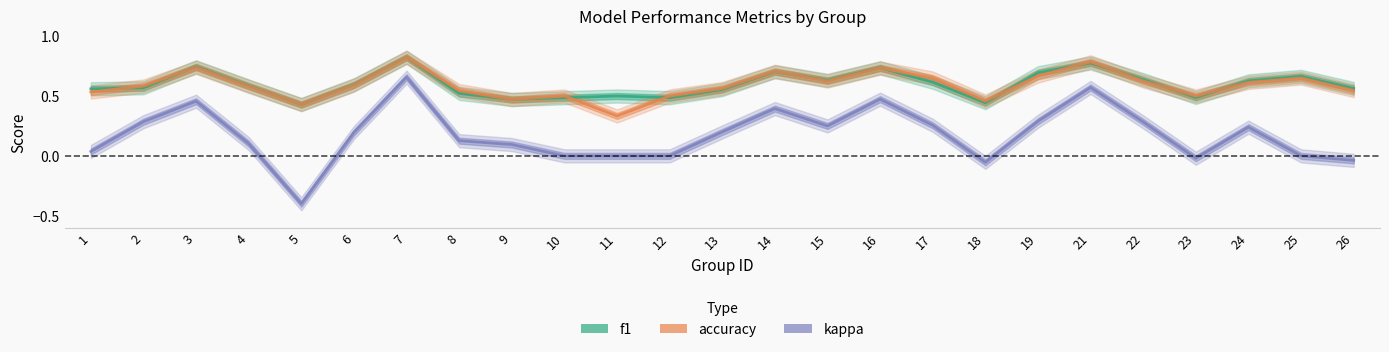

Count the accuracy values in the range 0 to 1.

25